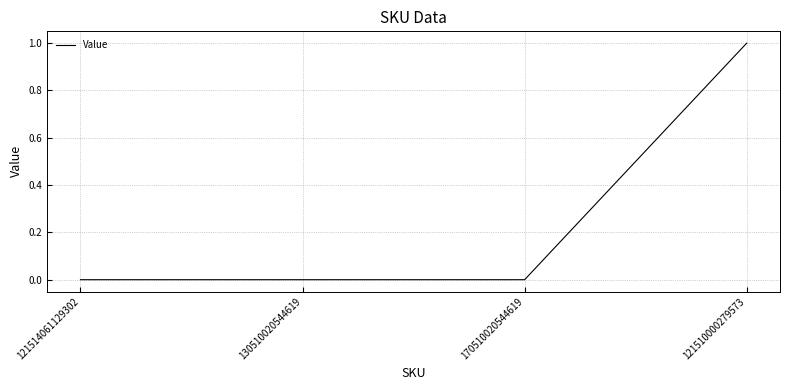

What position from the left is 170510020544619?

3